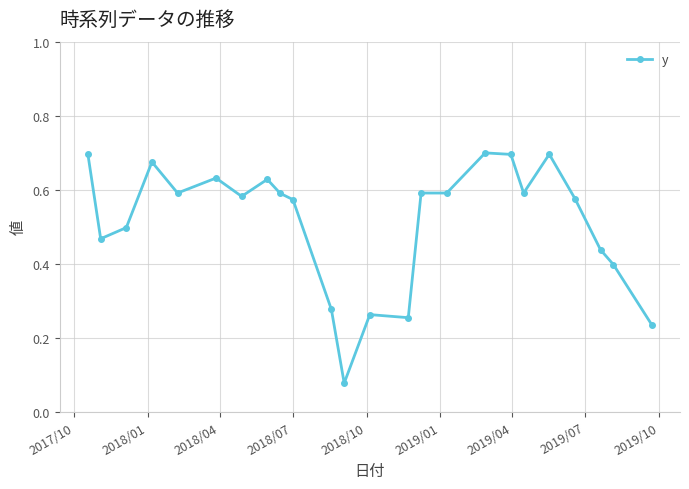

True or false: the data has more than 2 interior local peaks.

True